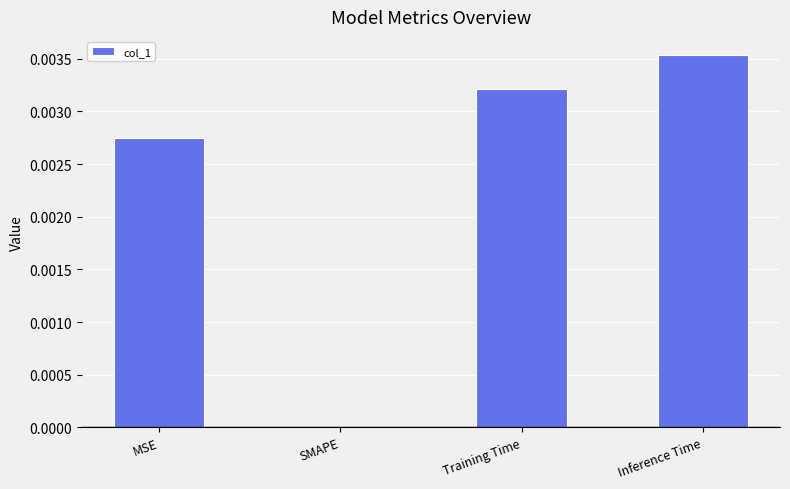

At which category does the chart reach its peak across all series?

Inference Time